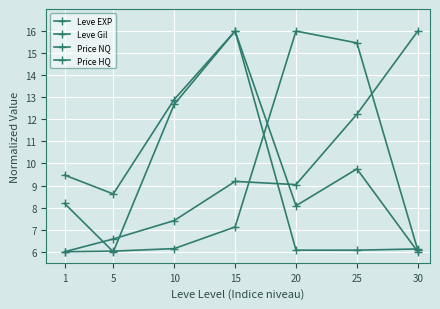

Is this an area chart (filled region under the line)?

No